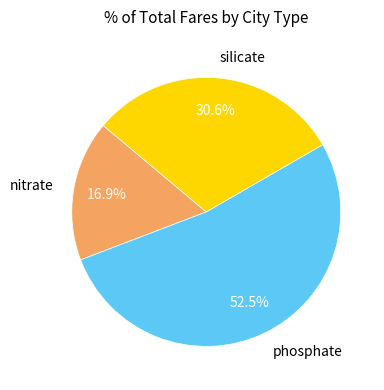

Which category has the biggest portion of the pie?

phosphate